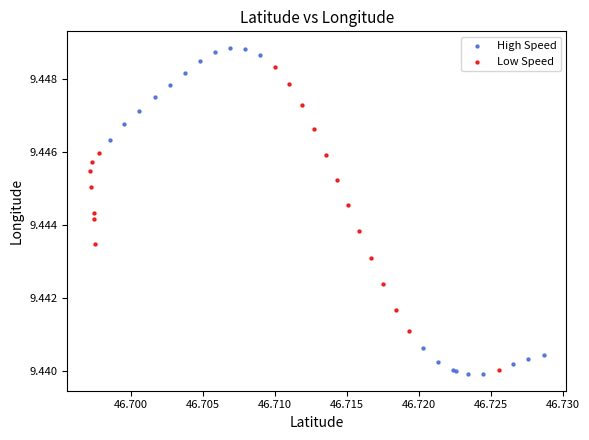

Which series contains the highest Y value?

High Speed